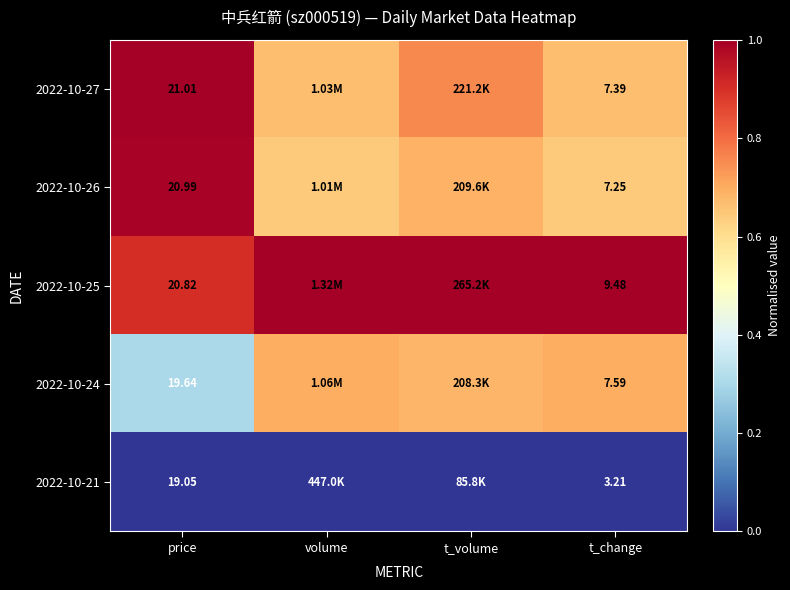

What is the difference between the highest and lowest values at volume?

1.0